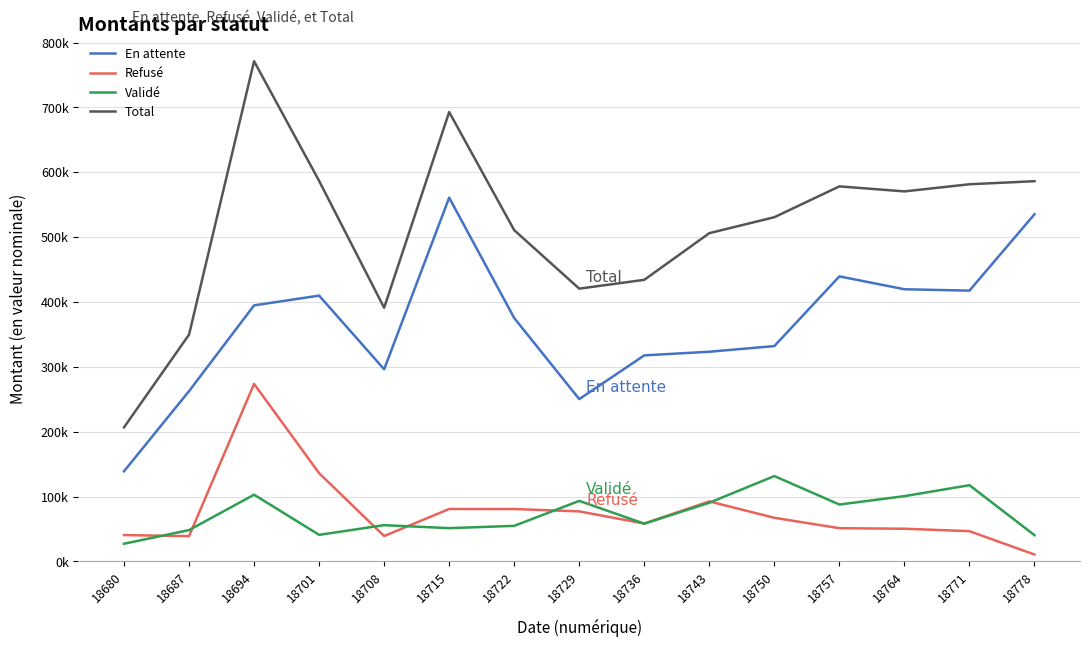

What are all the series names shown in the legend?

En attente, Refusé, Validé, Total